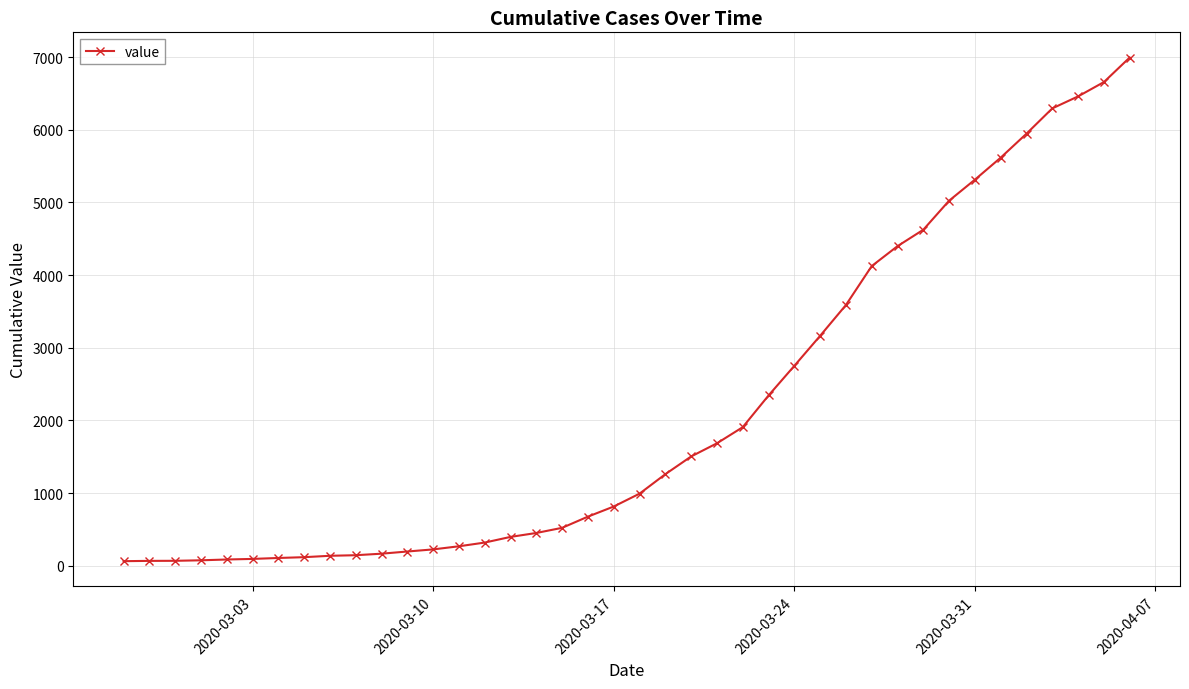

What is the greatest value displayed?

6995